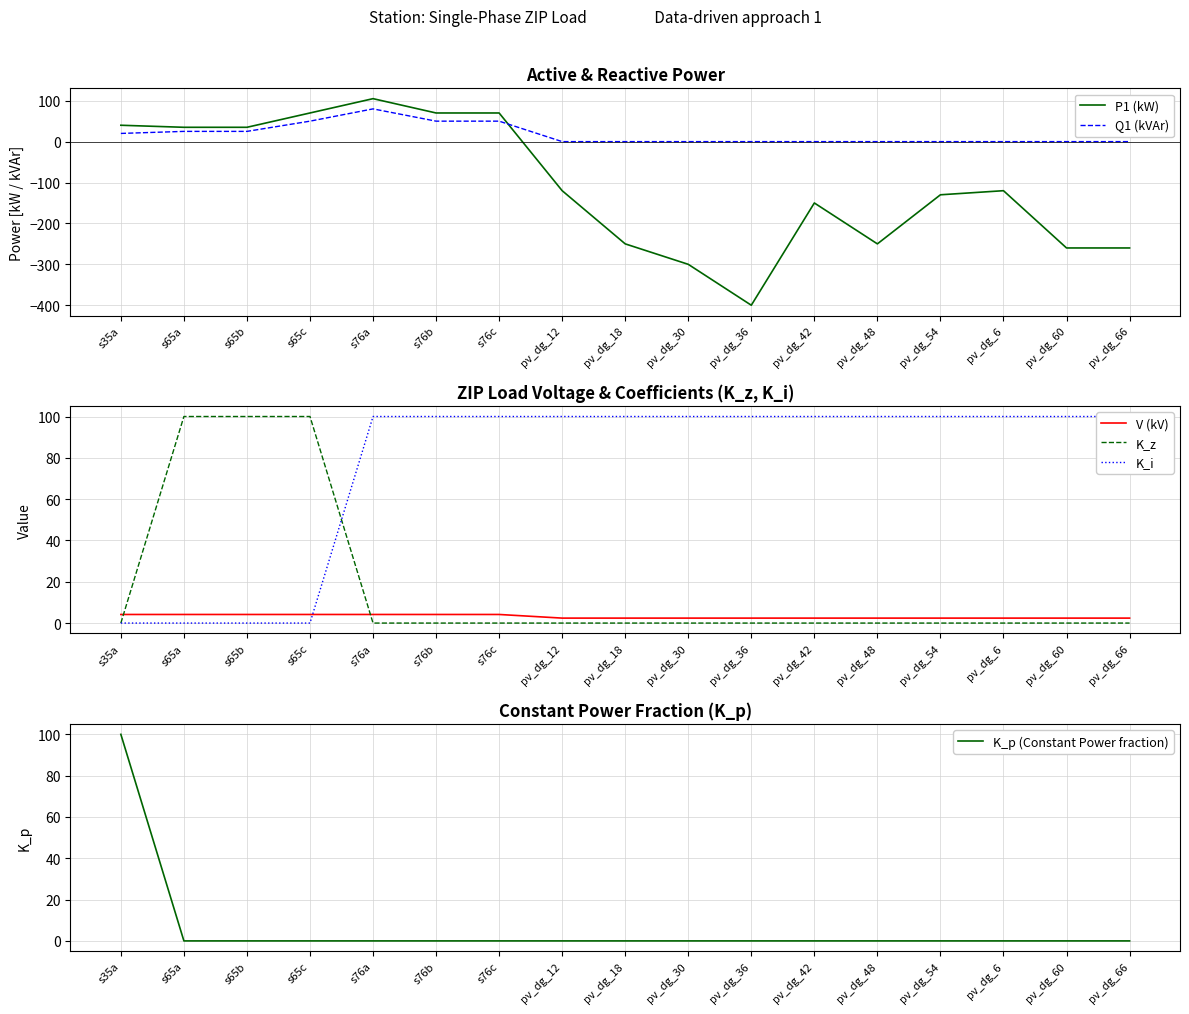

What is the label of the 14th point from the left?

pv_dg_54